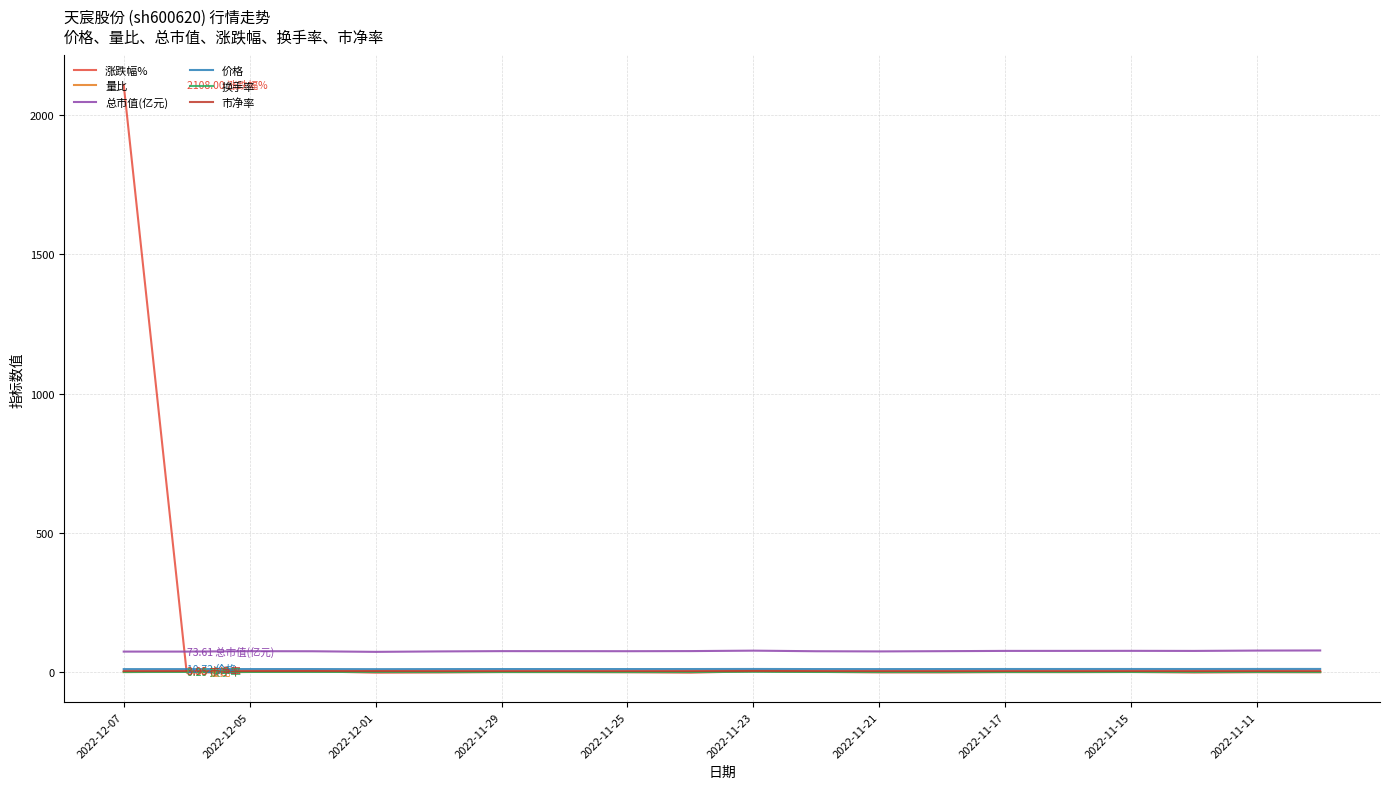

Which series has the largest range (max minus min)?

涨跌幅%